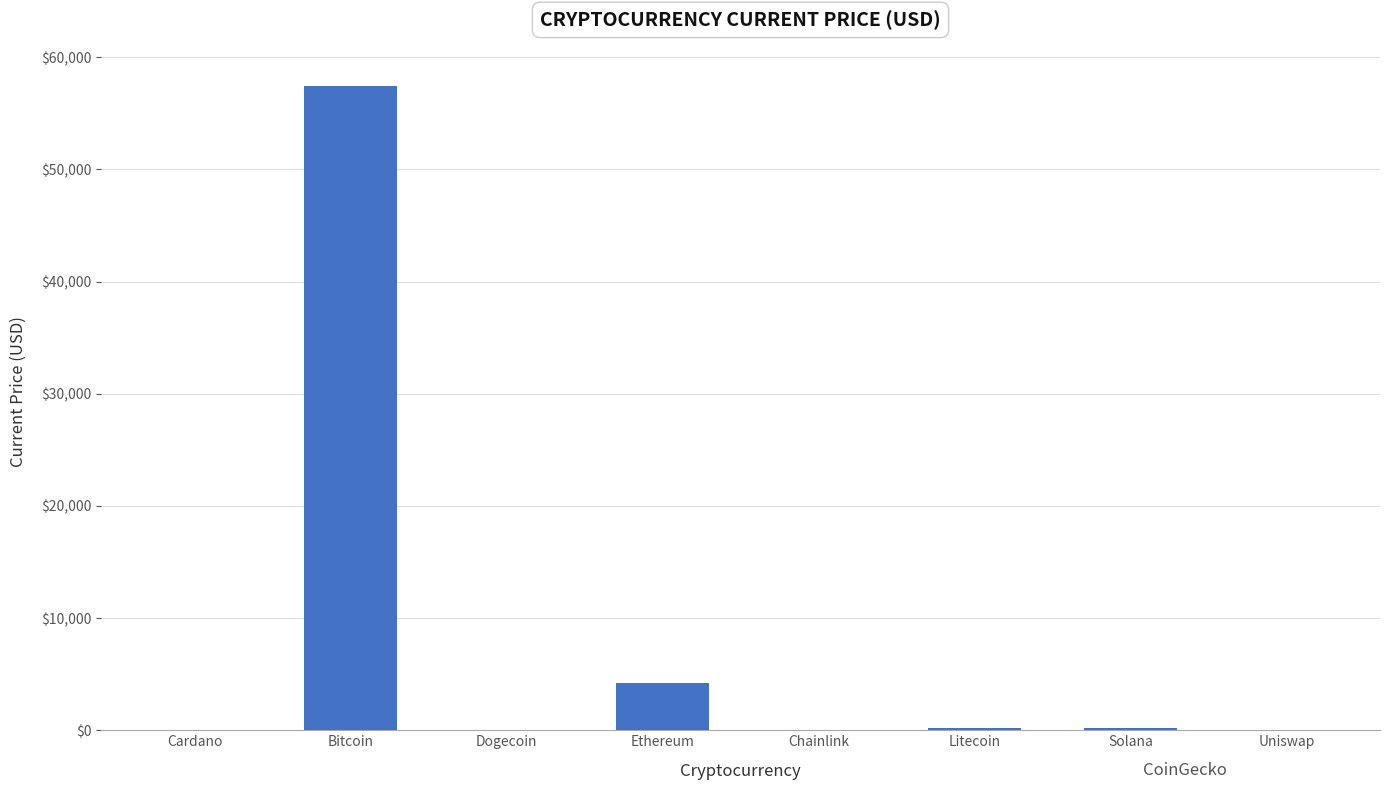

The value at Bitcoin is 57443.0. True or false?

True